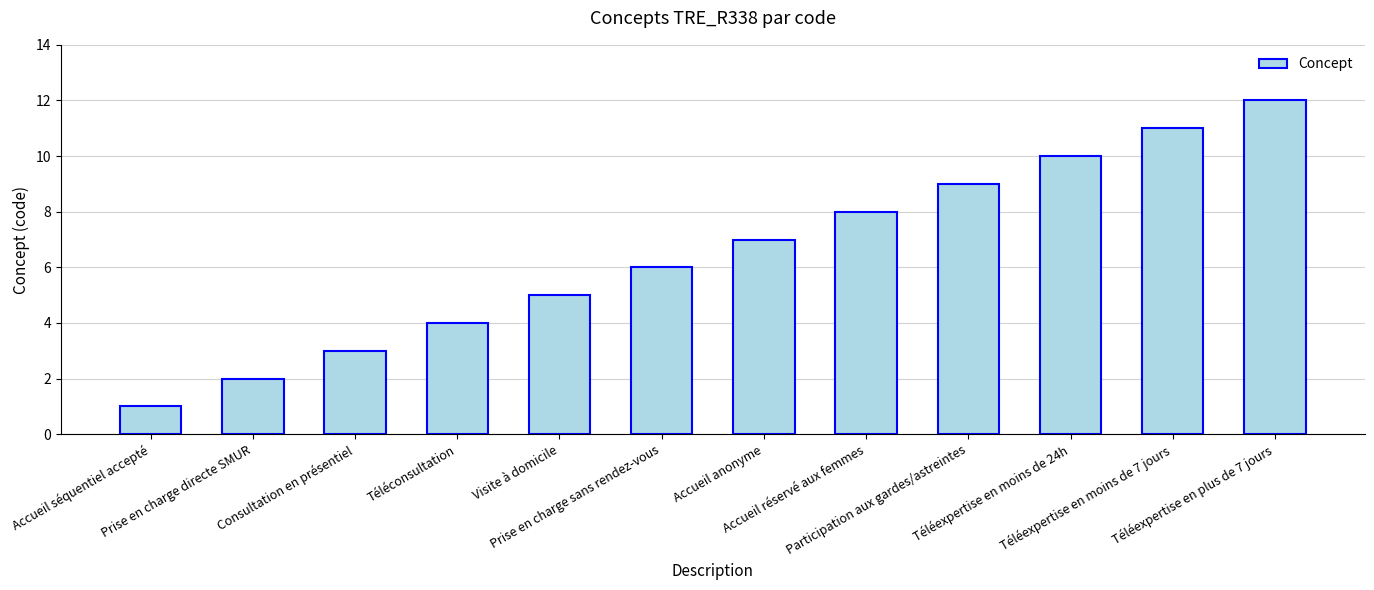

Reading right to left, what are all the values shown in this chart?

Téléexpertise en plus de 7 jours=12	Téléexpertise en moins de 7 jours=11	Téléexpertise en moins de 24h=10	Participation aux gardes/astreintes=9	Accueil réservé aux femmes=8	Accueil anonyme=7	Prise en charge sans rendez-vous=6	Visite à domicile=5	Téléconsultation=4	Consultation en présentiel=3	Prise en charge directe SMUR=2	Accueil séquentiel accepté=1